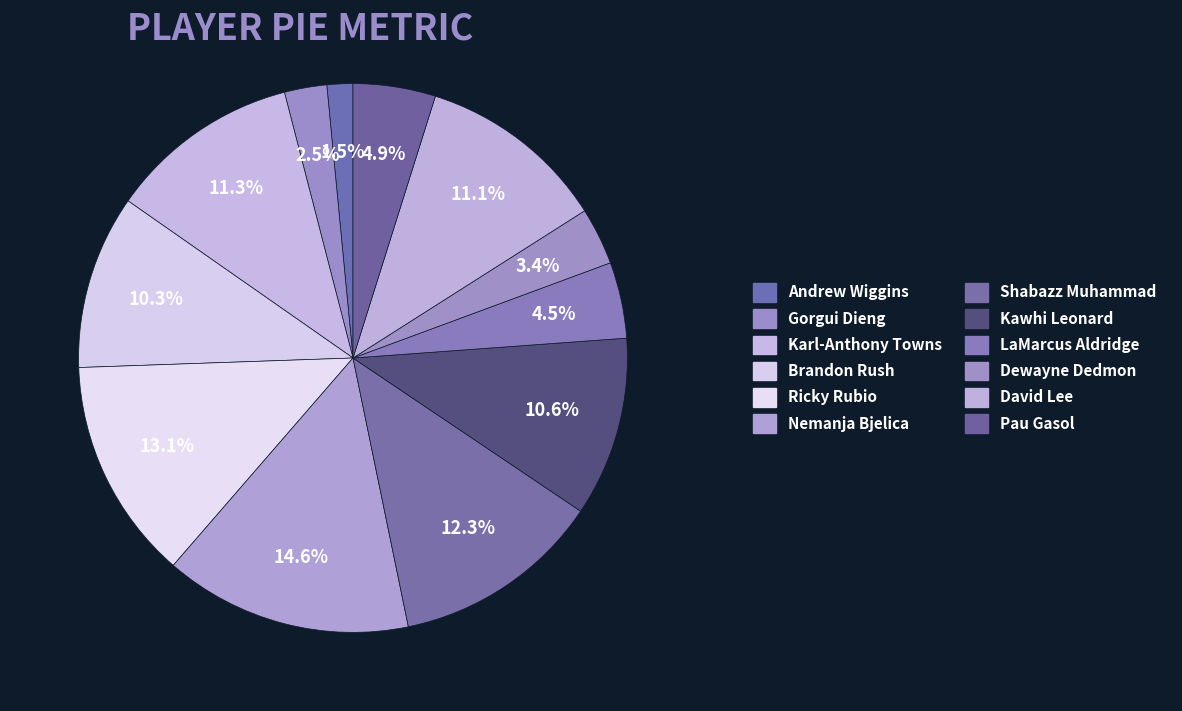

Does David Lee account for over 50% of the chart?

No